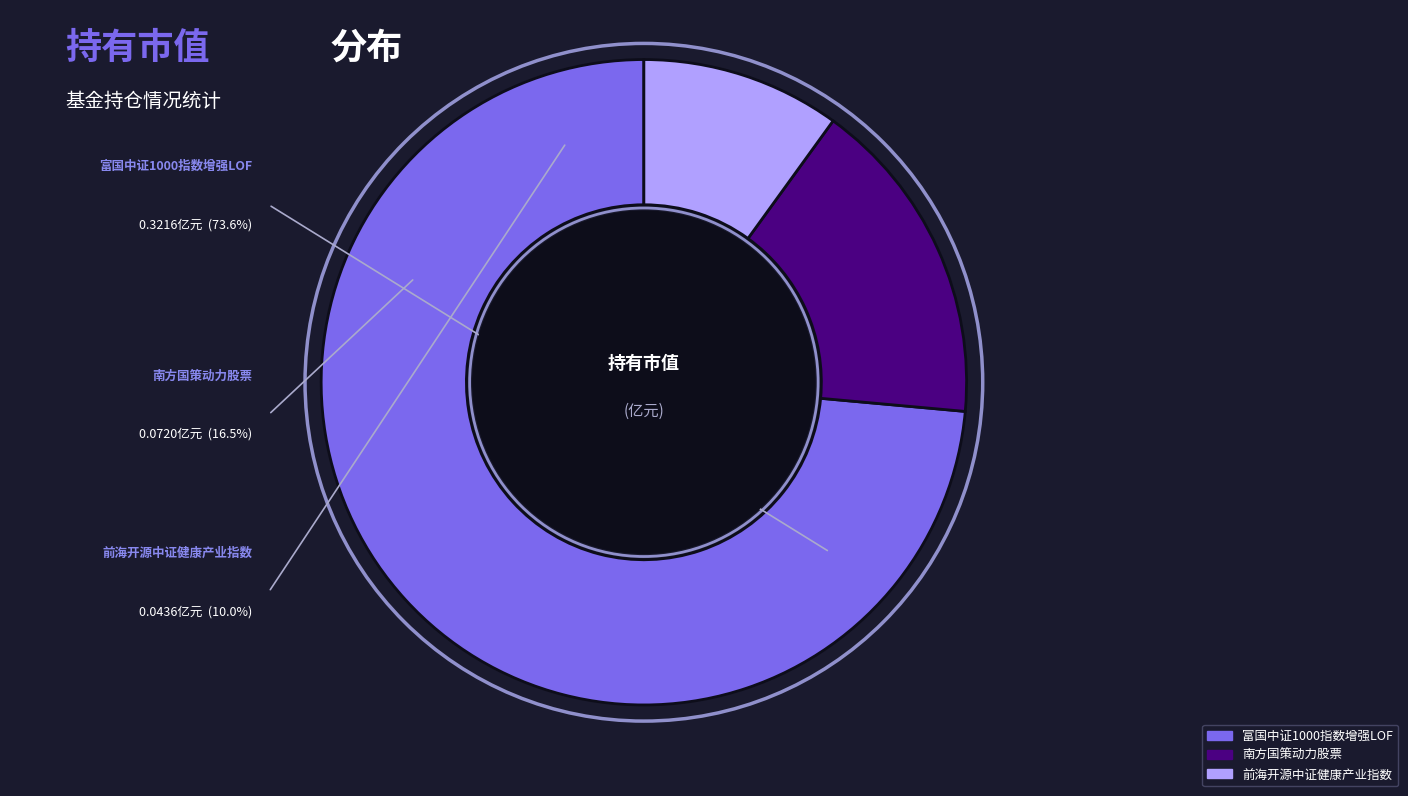

How many slices are in this pie chart?

3